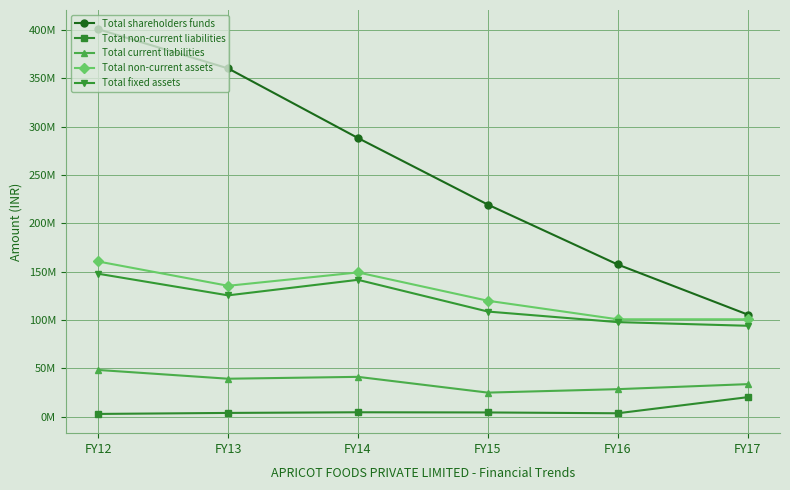

What are all the series names shown in the legend?

Total shareholders funds, Total non-current liabilities, Total current liabilities, Total non-current assets, Total fixed assets